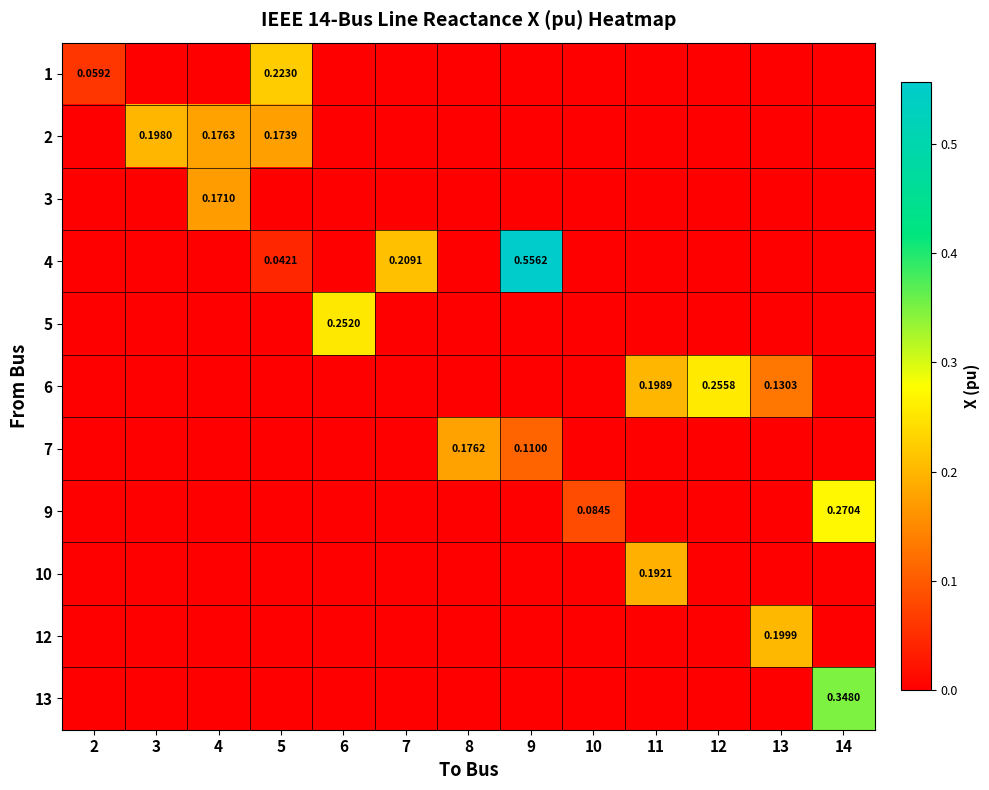

At 8, list the series in order from smallest to largest.

1, 2, 3, 4, 5, 6, 9, 10, 12, 13, 7